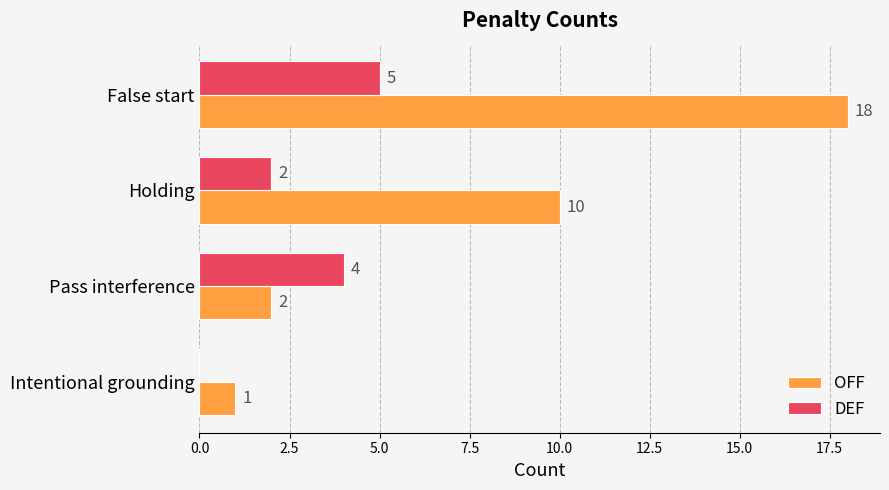

Read the OFF value at False start.

18